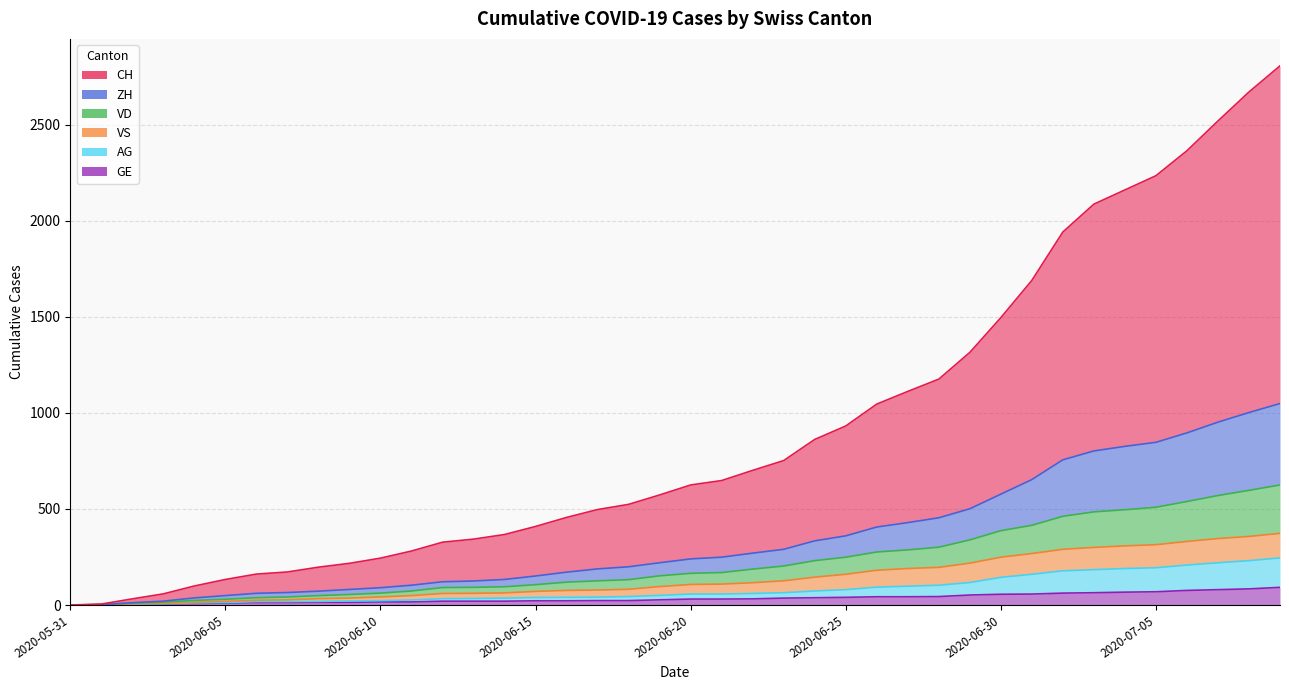

What is the average value of the CH series?

906